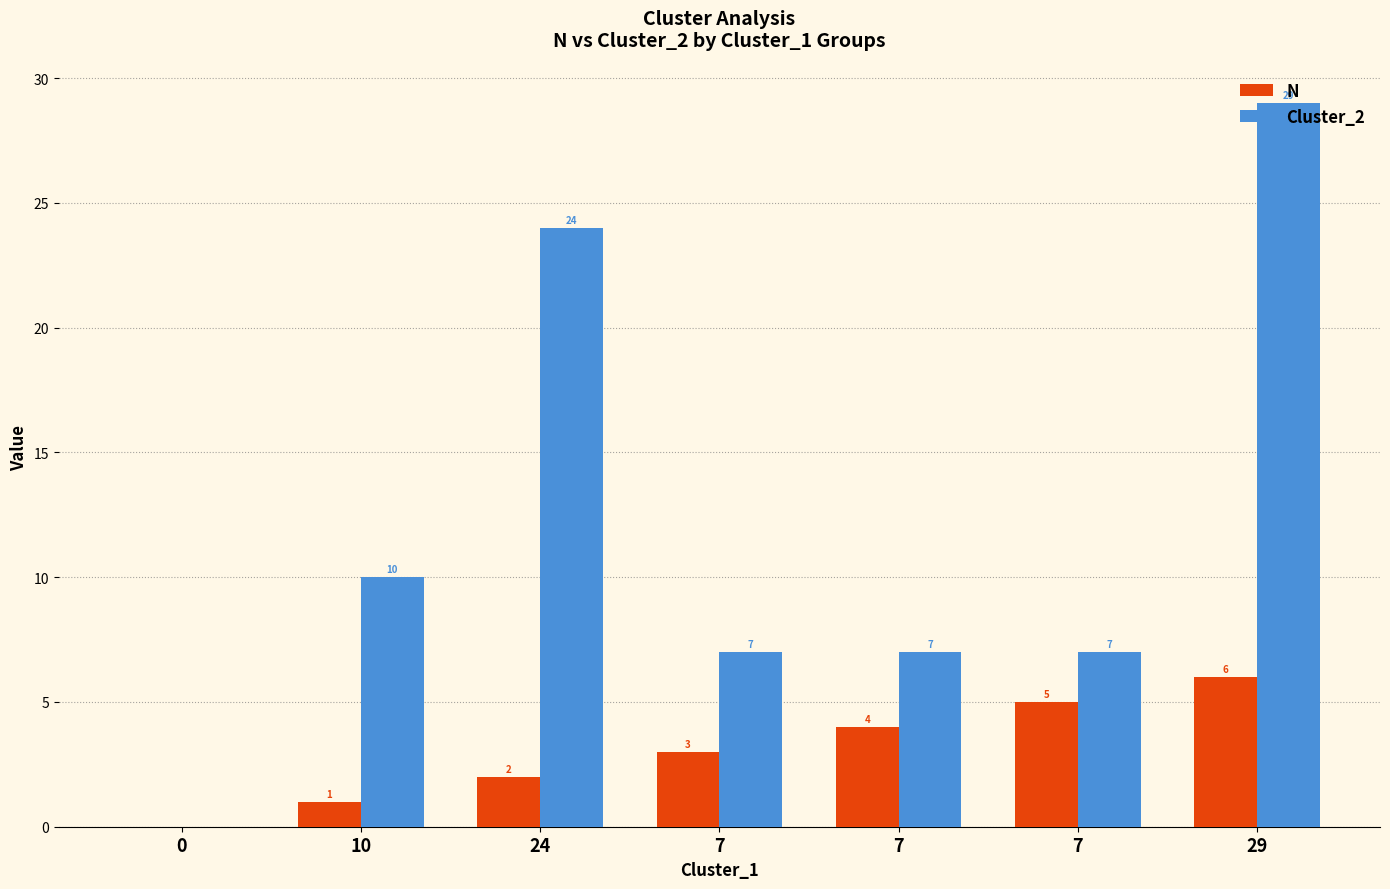

What is the average value of the N series?

3